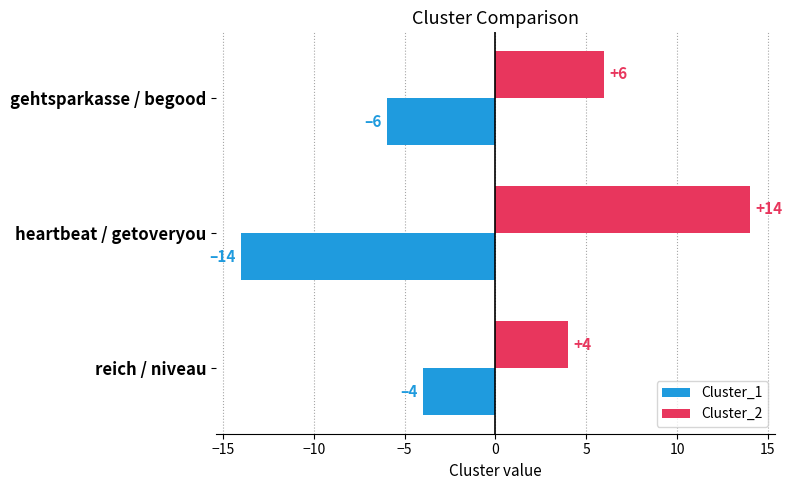

What is the spread (max minus min) of values at gehtsparkasse / begood?

12